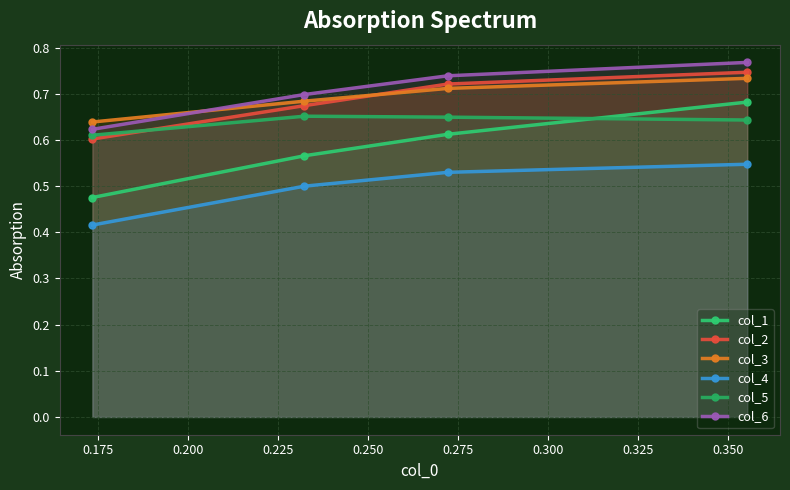

What are all the series names shown in the legend?

col_1, col_2, col_3, col_4, col_5, col_6